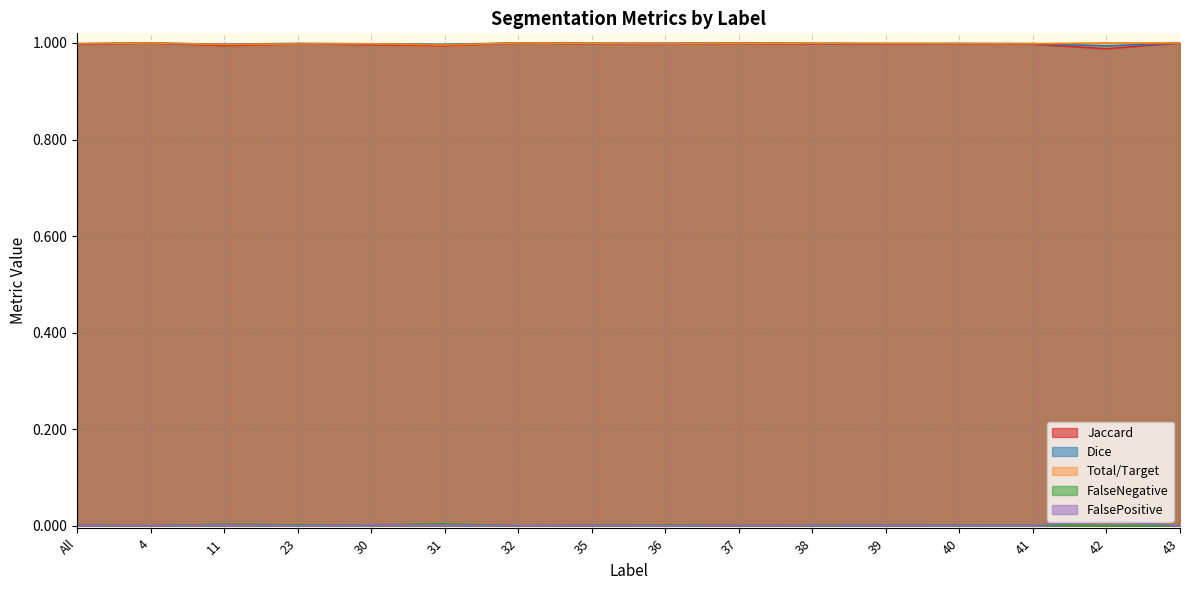

Rank the series at 43 from lowest to highest value.

FalseNegative, FalsePositive, Jaccard, Dice, Total/Target